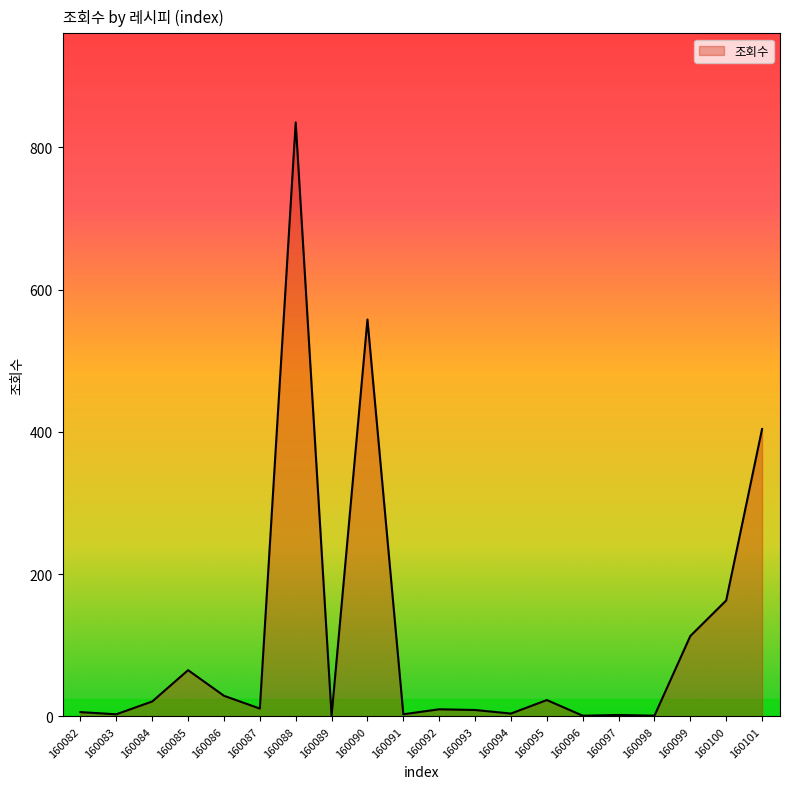

What is the difference between the maximum and minimum values?

834